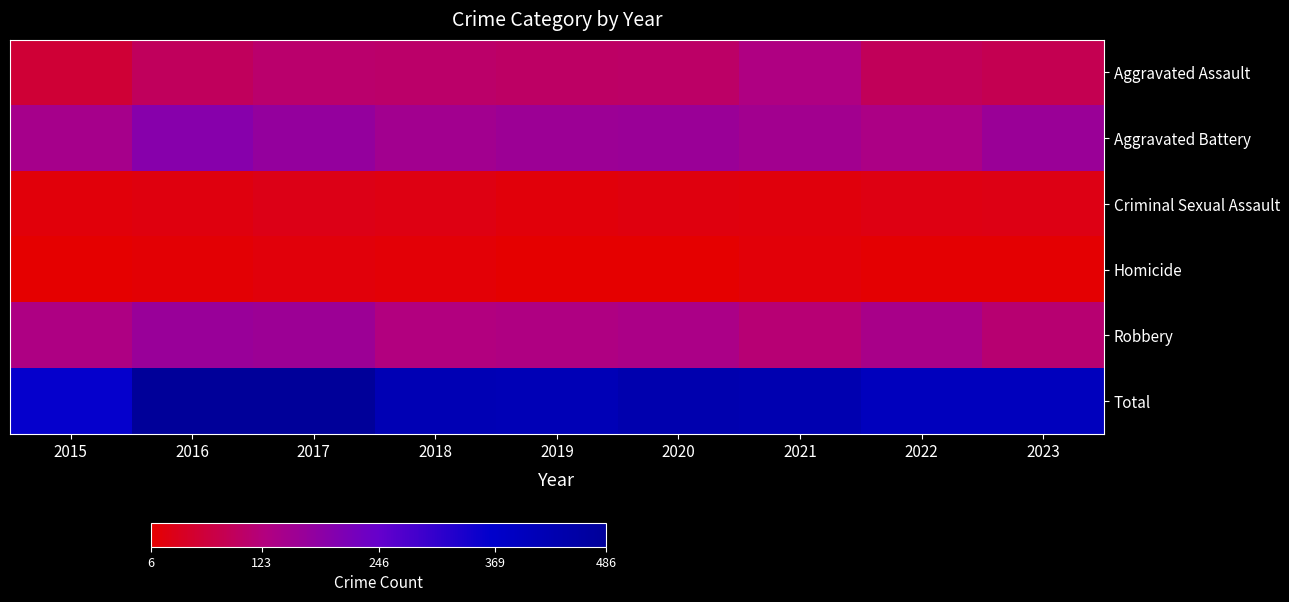

What is the spread (max minus min) of values at 2023?

389